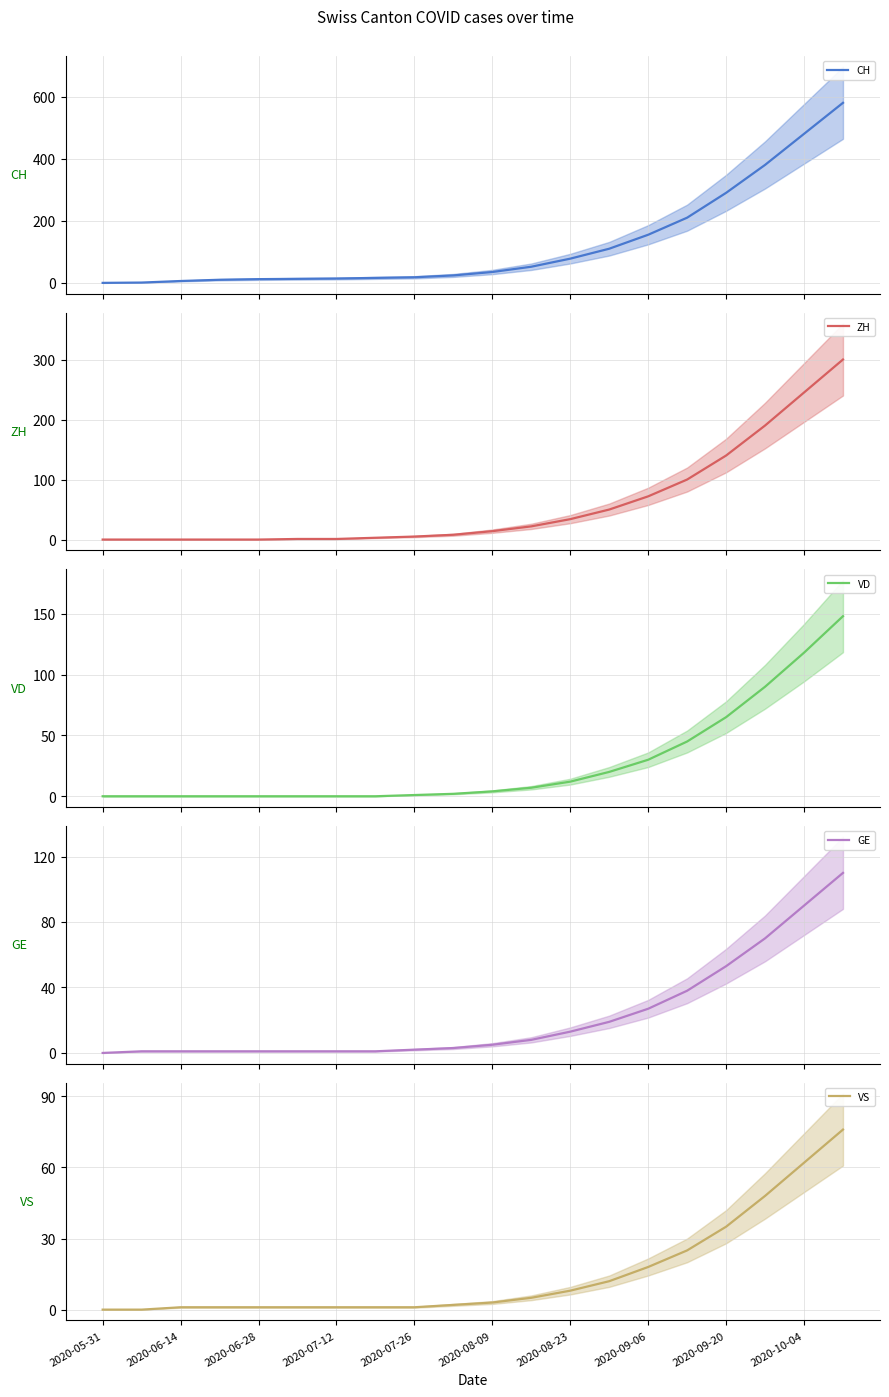

Reading left to right, extract all data points from this chart.

CH: 0	1	6	10	12	13	14	16	18	24	35	52	78	110	155	210	290	380	480	580
ZH: 0	0	0	0	0	1	1	3	5	8	14	22	34	50	72	100	140	190	245	300
VD: 0	0	0	0	0	0	0	0	1	2	4	7	12	20	30	45	65	90	118	148
GE: 0	1	1	1	1	1	1	1	2	3	5	8	13	19	27	38	53	70	90	110
VS: 0	0	1	1	1	1	1	1	1	2	3	5	8	12	18	25	35	48	62	76